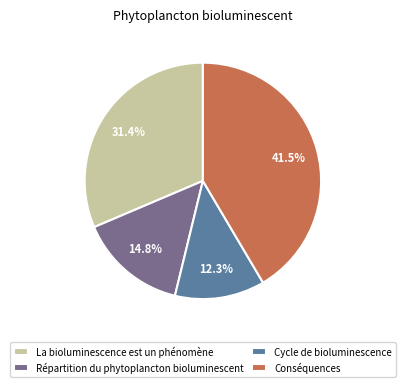

Rank the categories by value from highest to lowest.

Conséquences, La bioluminescence est un phénomène, Répartition du phytoplancton bioluminescent, Cycle de bioluminescence